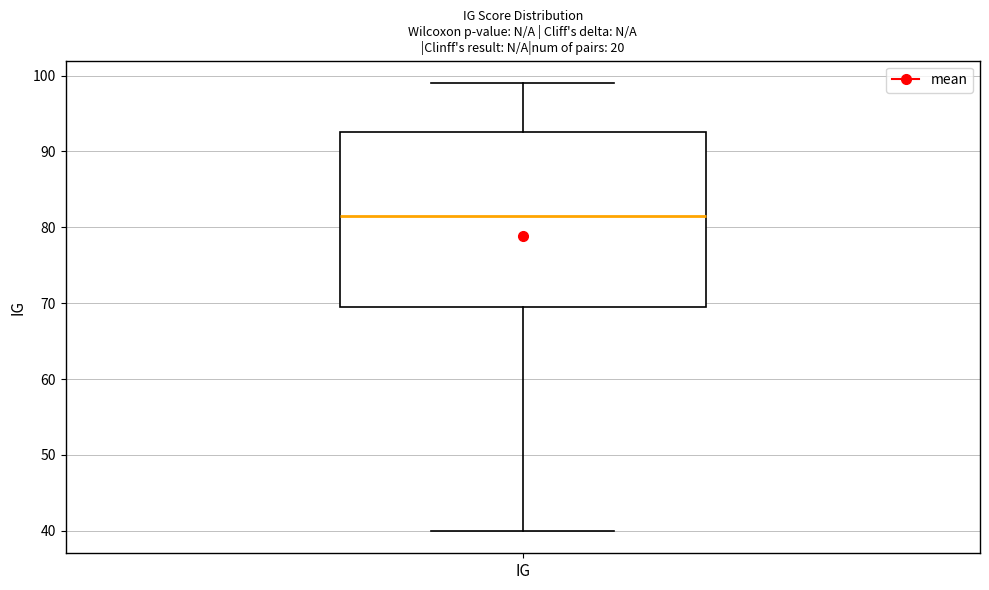

Read this box plot against the y-axis: the position of the median line, the range covered by the box, and the ends of both whiskers. The values are not printed on the chart, so give them approximately, as read against the axis.

median 82, box 70 to 93, whiskers 40 to 99